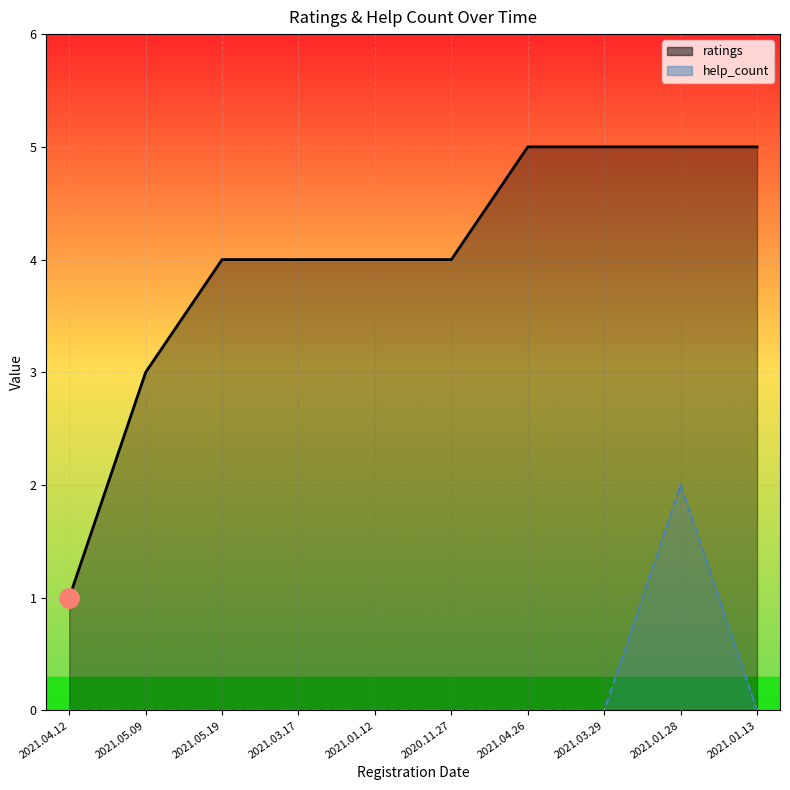

How many series are shown in this chart?

2